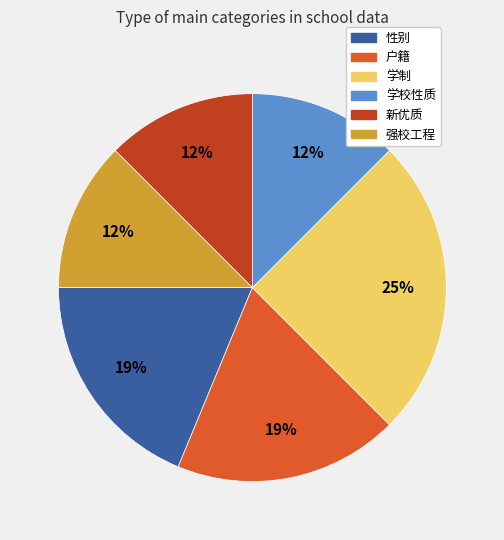

Do 新优质 and 户籍 together represent more than half of the pie?

No